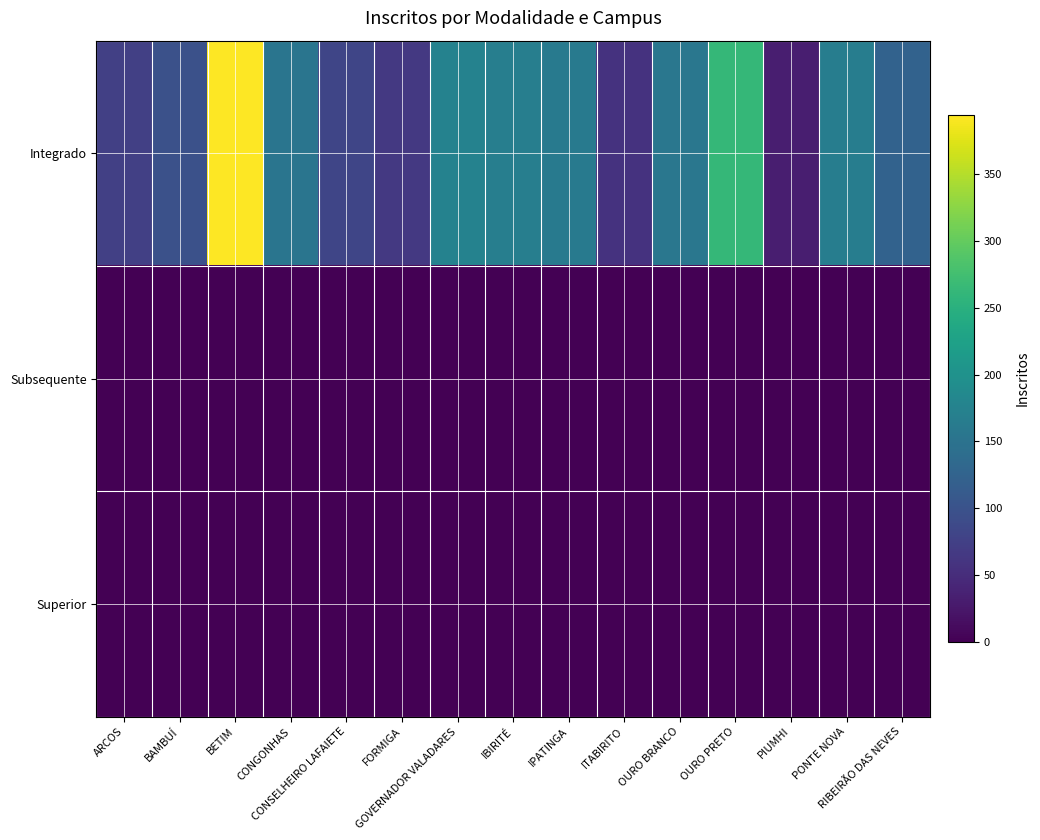

What is the total value across all series at OURO BRANCO?

156